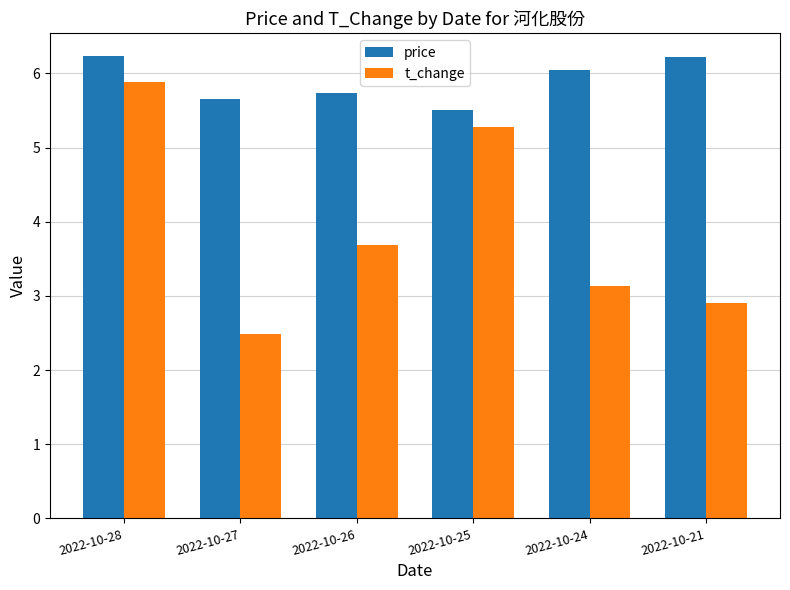

What are all the series names shown in the legend?

price, t_change